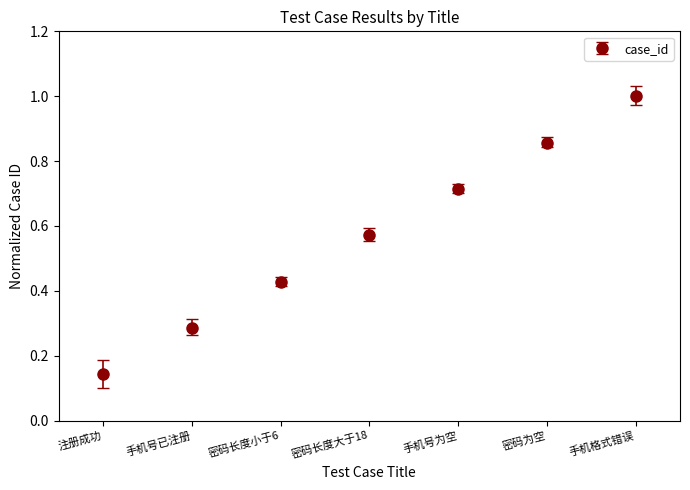

What is the sum of all values?

4.0